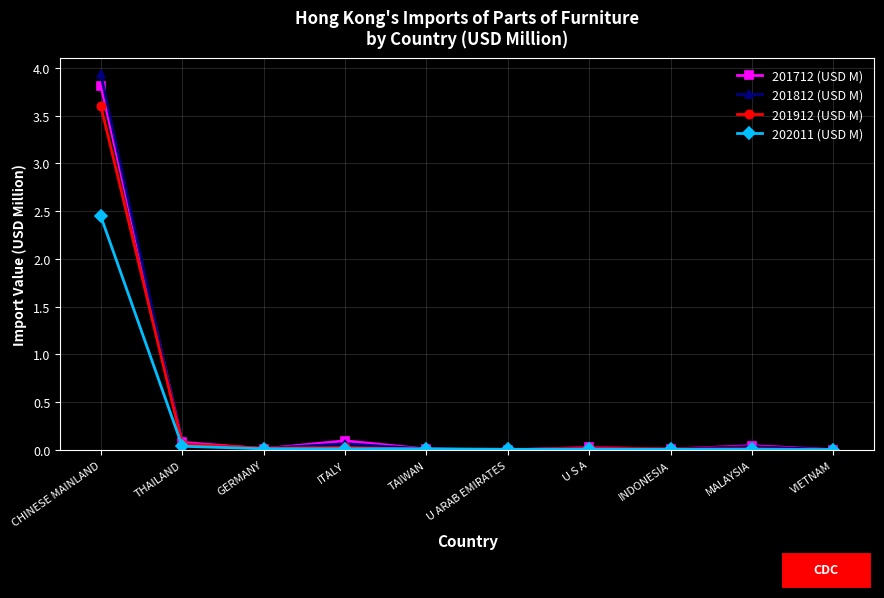

Where do 201912 (USD M) and 201812 (USD M) first cross each other?

CHINESE MAINLAND and THAILAND